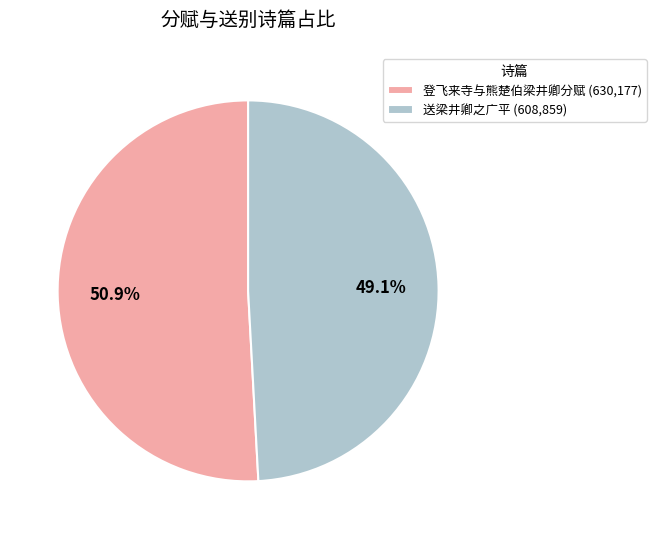

Is it true that 送梁井卿之广平 is 62% of the pie?

False